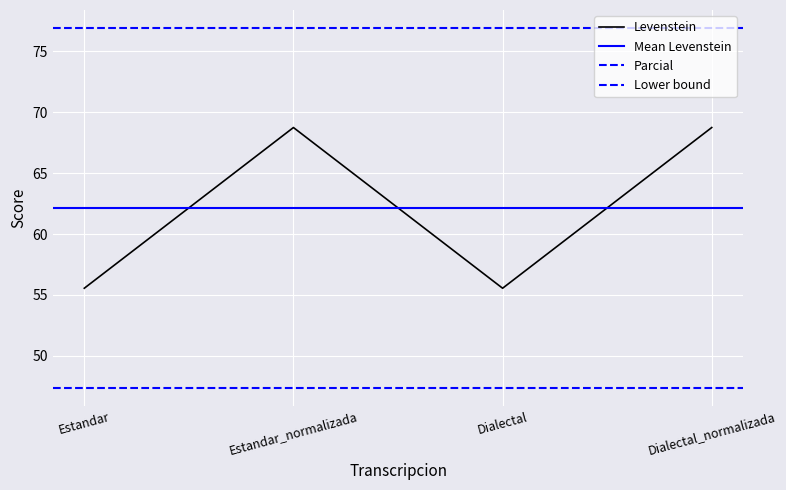

The value at Dialectal is 55.6. True or false?

True